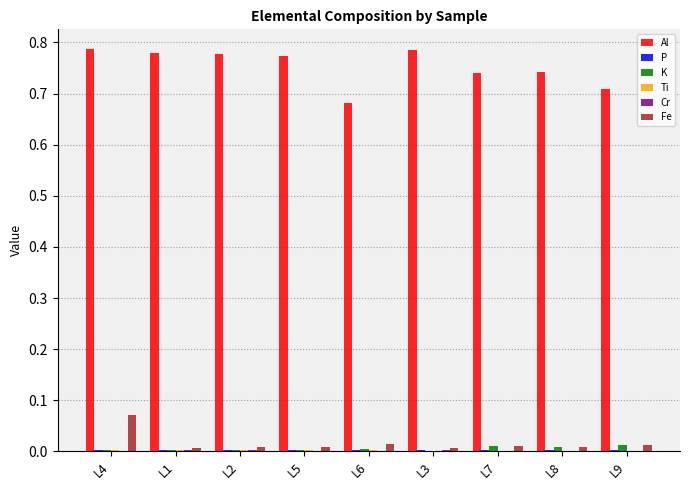

True or false: Al has a value of 1.3 at L3.

False